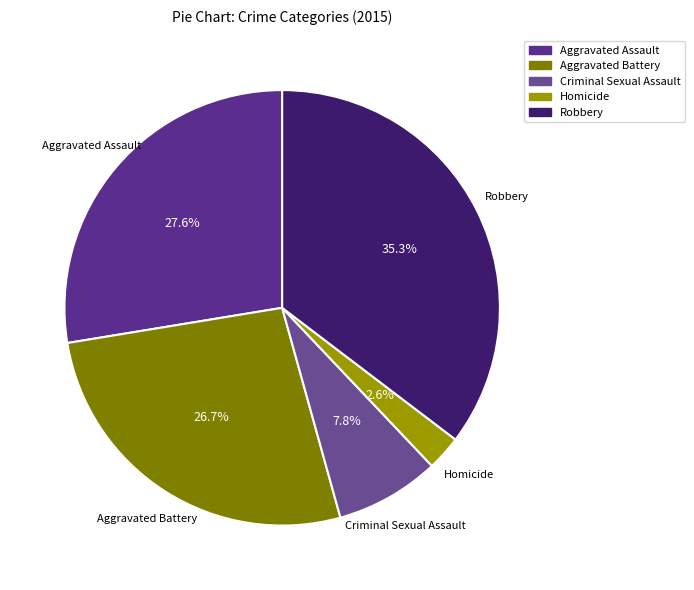

Count the number of slices in the pie.

5